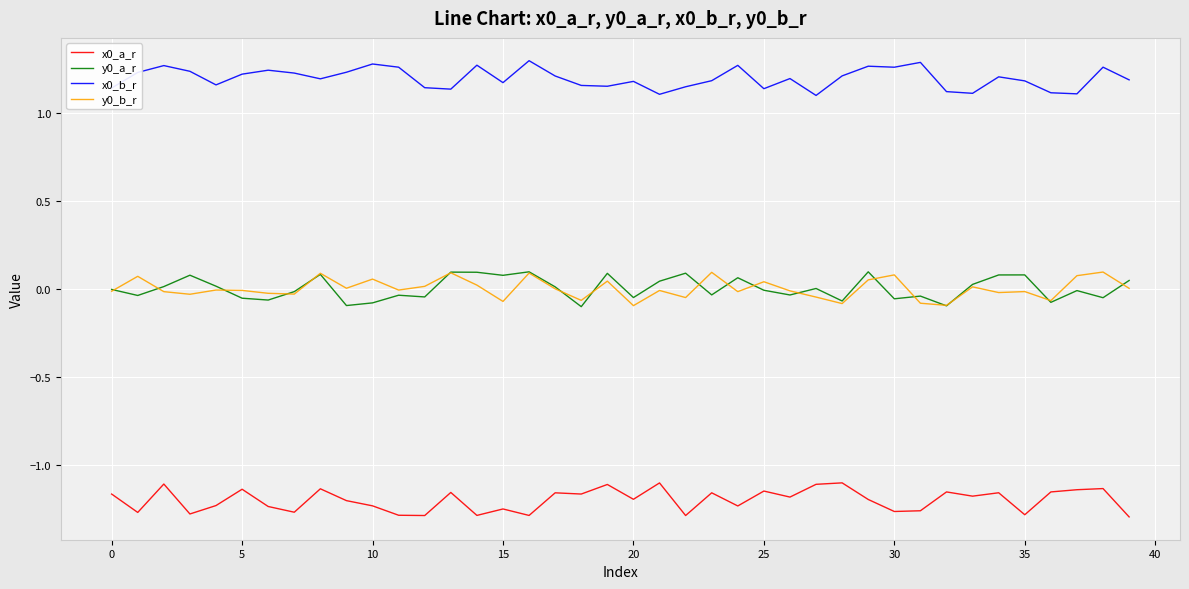

What is the difference between the maximum and minimum values in the y0_a_r series?

0.2